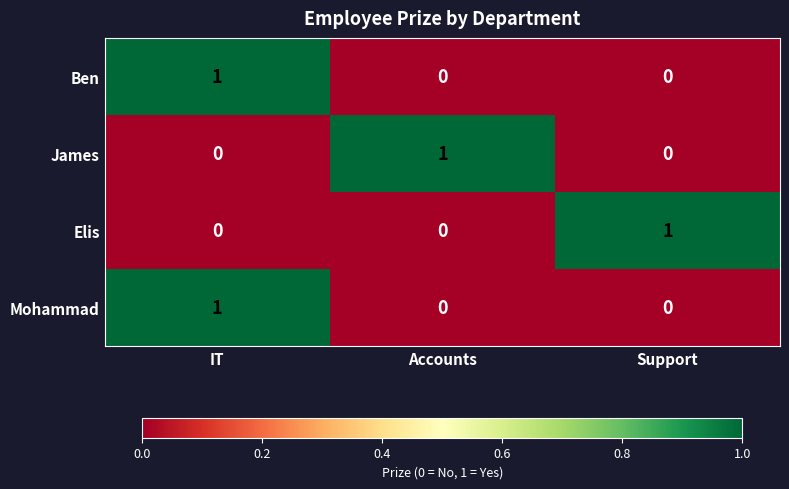

Which category has the highest value in the Ben series?

IT